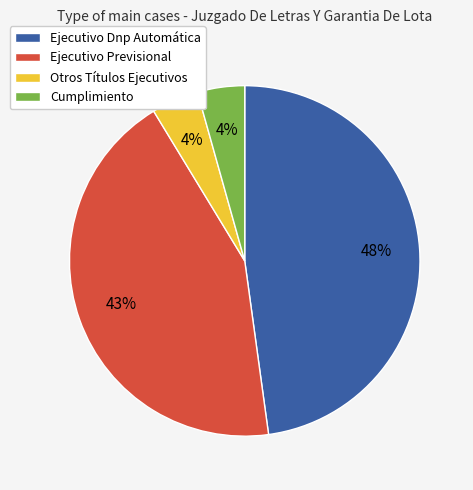

What percentage is the Otros Títulos Ejecutivos slice, to the nearest percent?

4%